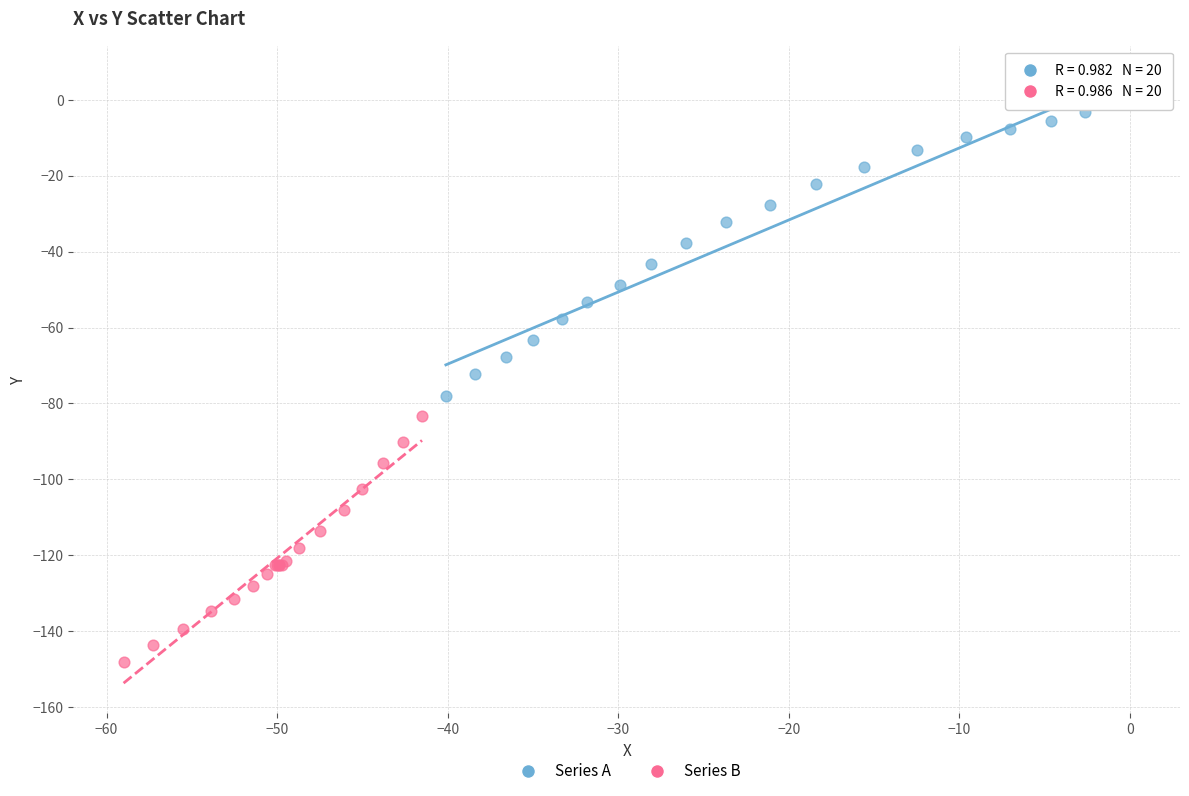

Which series has the largest Y range (max minus min)?

Series A